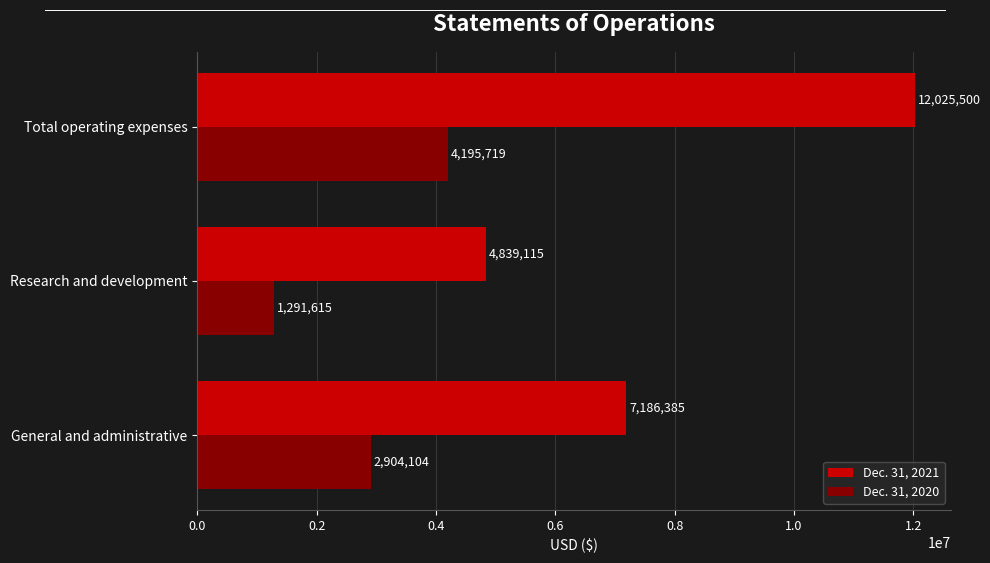

What is the sum of all Dec. 31, 2021 values?

24051000